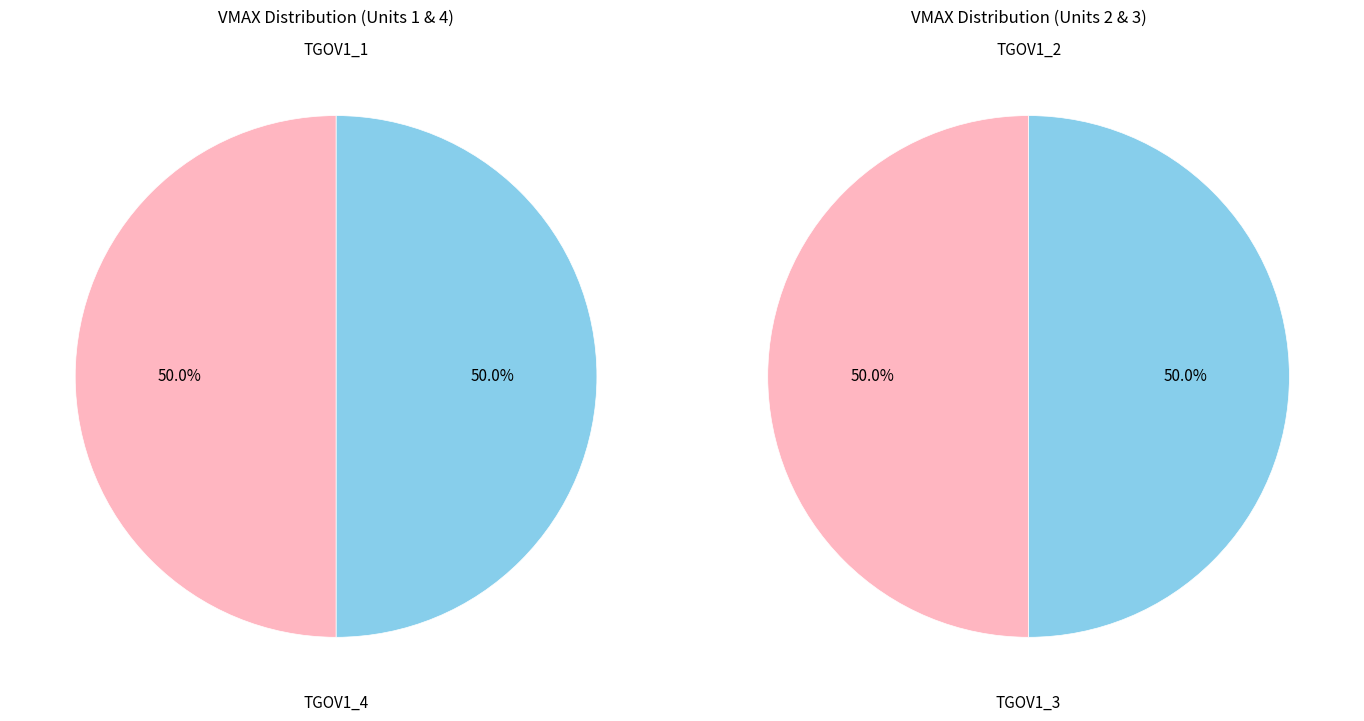

Which category has the smallest portion of the pie?

TGOV1_1